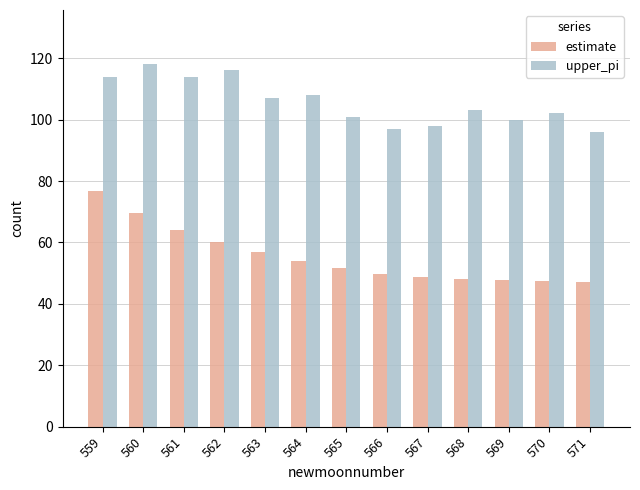

How many bars are there in each group?

2